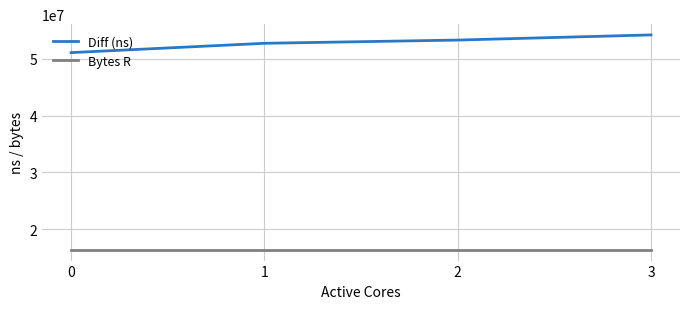

True or false: Diff (ns) and Bytes R cross at least once.

False